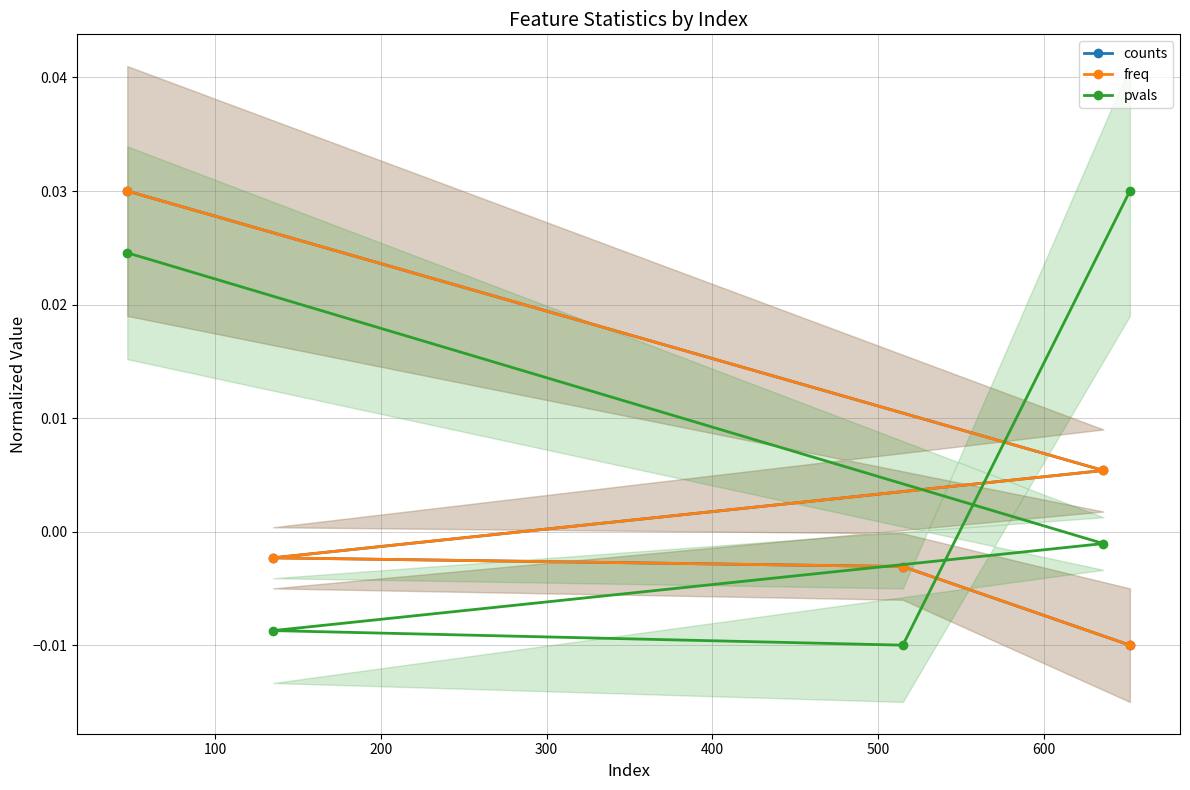

What are all the series names shown in the legend?

counts, freq, pvals